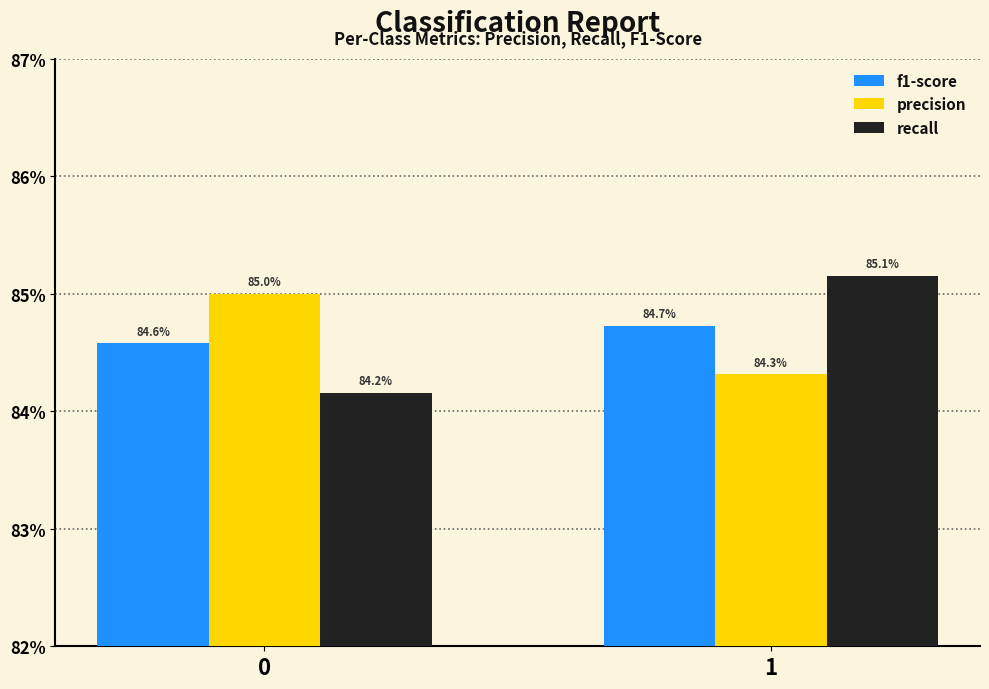

Reading left to right, list all the values displayed in this chart.

f1-score: 0.8	0.8
precision: 0.8	0.8
recall: 0.8	0.9